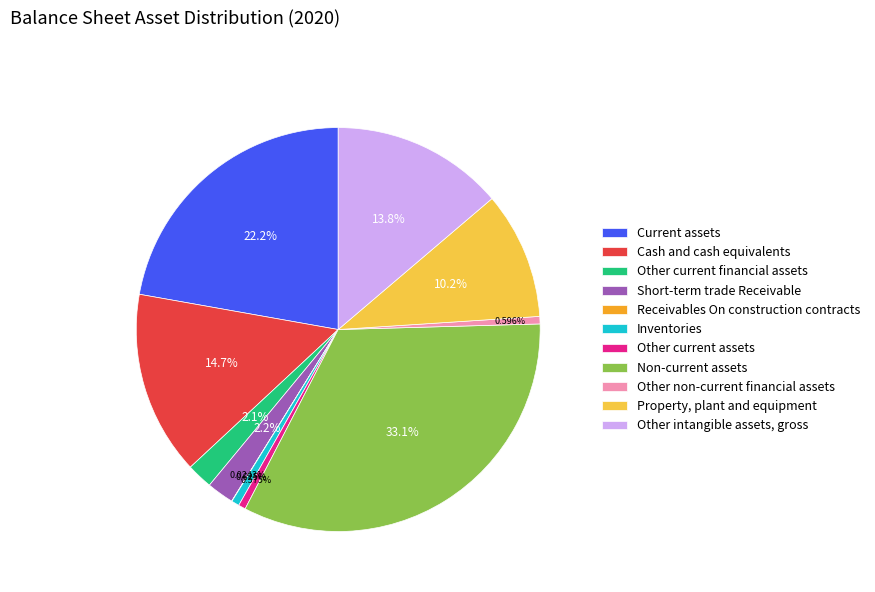

The Property, plant and equipment slice represents 10% of the pie. True or false?

True